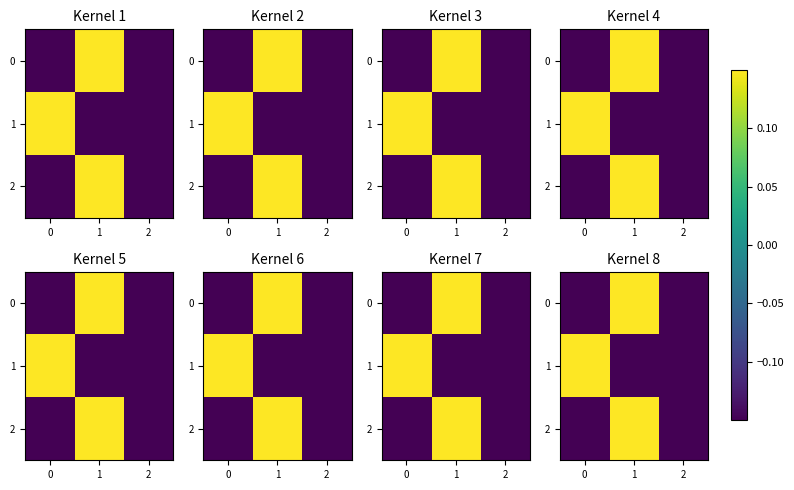

Where does the row_0 series first go above 0?

1